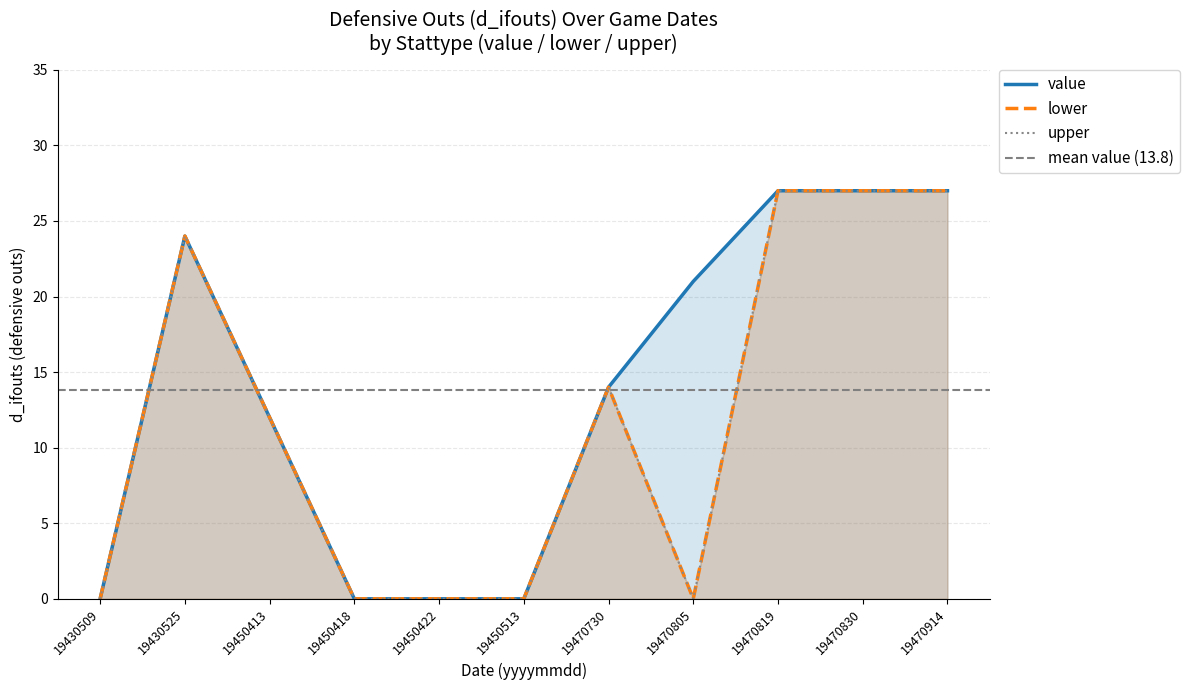

Rank the series at 19450413 from highest to lowest value.

value, lower, upper